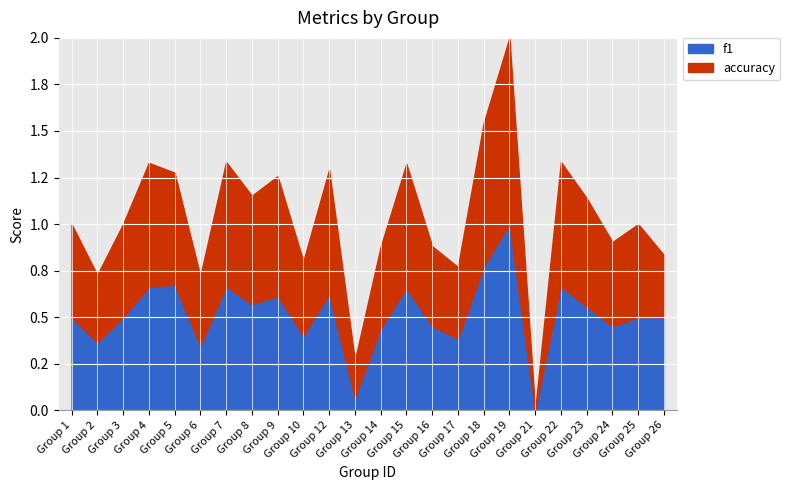

How many times do accuracy and f1 cross each other?

5